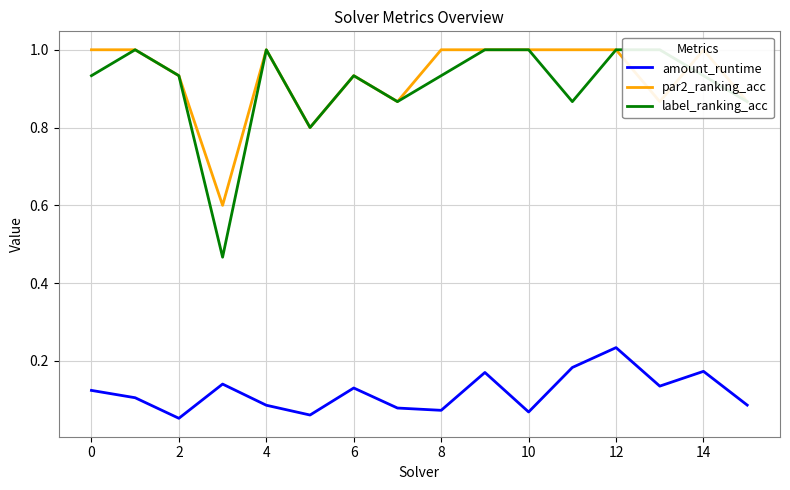

At how many categories does at least one series exceed 0?

16